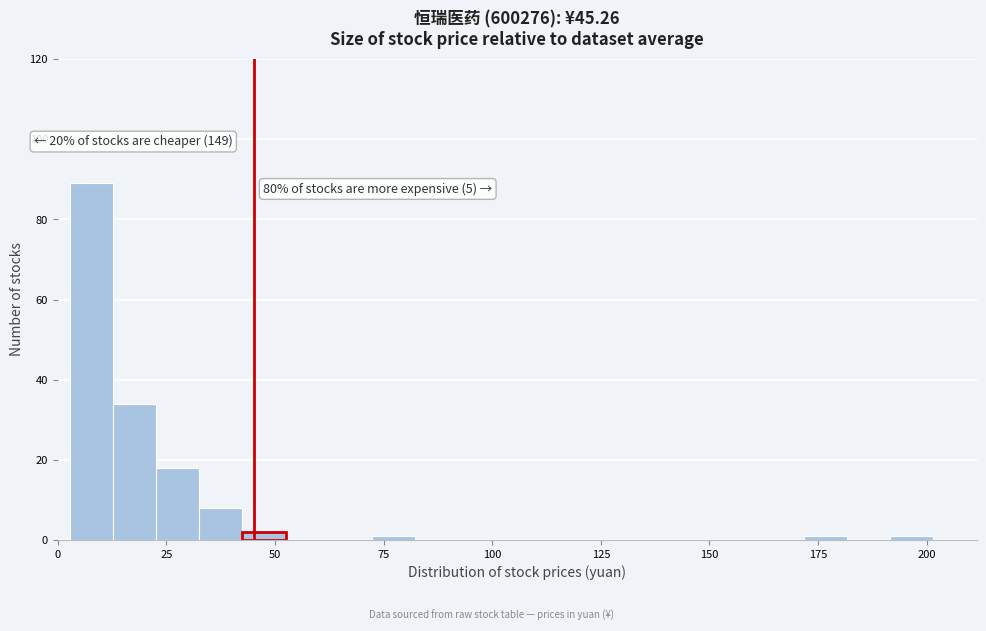

Read against the x-axis, roughly where is the centre of the tallest bar?

10